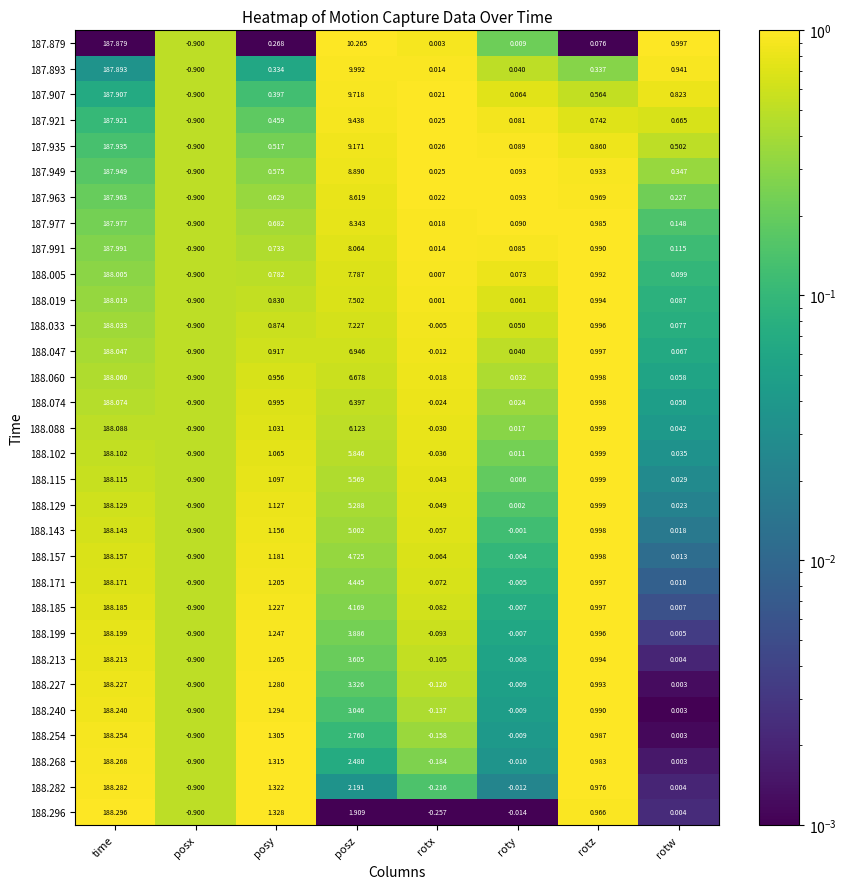

At which label does 187.949 first exceed 0?

time